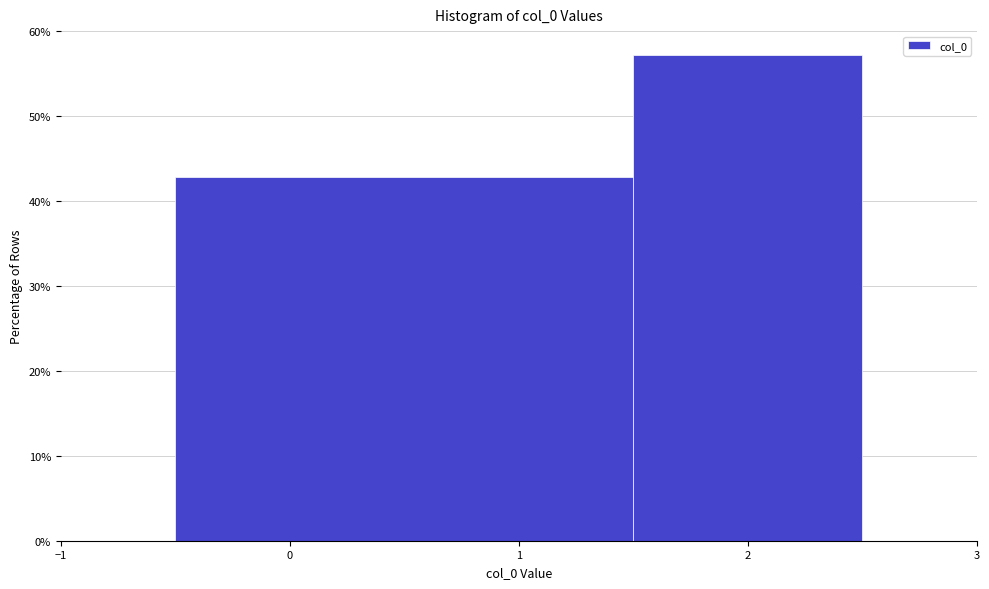

Reading left to right, list every bar in this chart as the range it spans on the x-axis followed by its height. The values are not printed on the chart, so give them approximately, as read against the axis.

-0.5 to 1.5: 43
1.5 to 2.5: 57